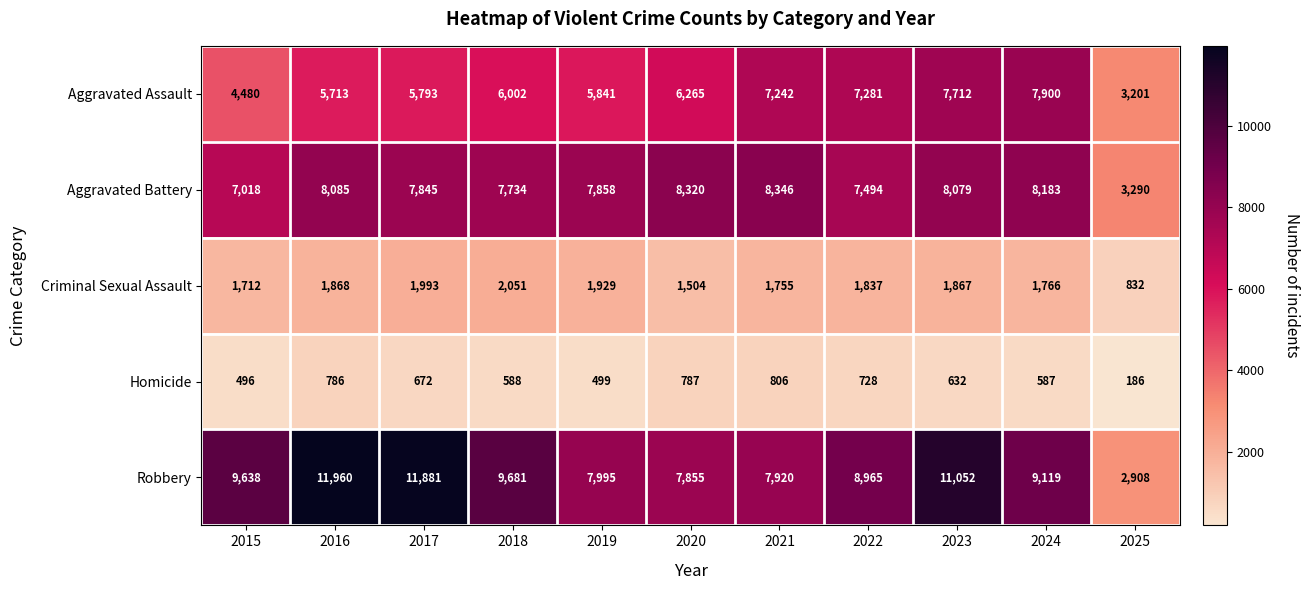

True or false: Homicide has a value of 496 at 2015.

True